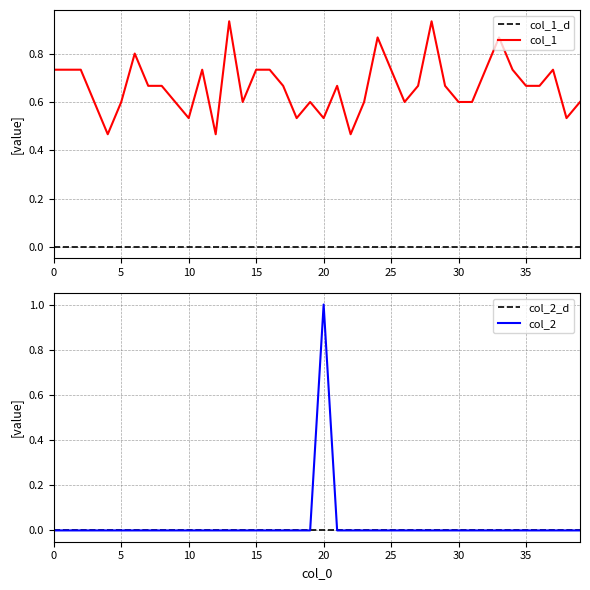

True or false: col_1 has a value of 0.7 at 35.

True